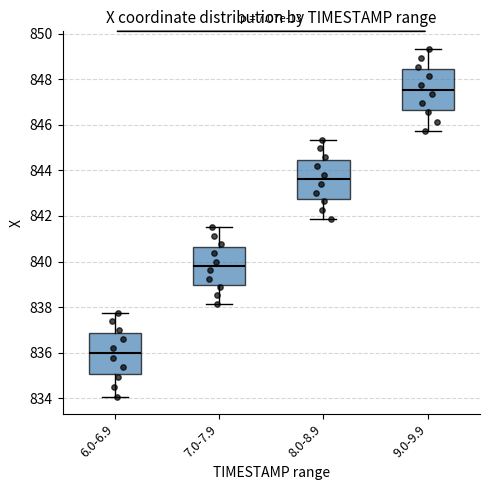

Reading left to right, transcribe this box plot: for each box, give where its median line is, the range the box spans, and where its two whiskers end, as read against the y-axis. The values are not printed on the chart, so give them approximately, as read against the axis.

6.0-6.9: median 836.0, box 835.0 to 836.8, whiskers 834.0 to 837.8
7.0-7.9: median 839.8, box 839.0 to 840.6, whiskers 838.2 to 841.6
8.0-8.9: median 843.6, box 842.8 to 844.4, whiskers 841.8 to 845.4
9.0-9.9: median 847.6, box 846.6 to 848.4, whiskers 845.8 to 849.4